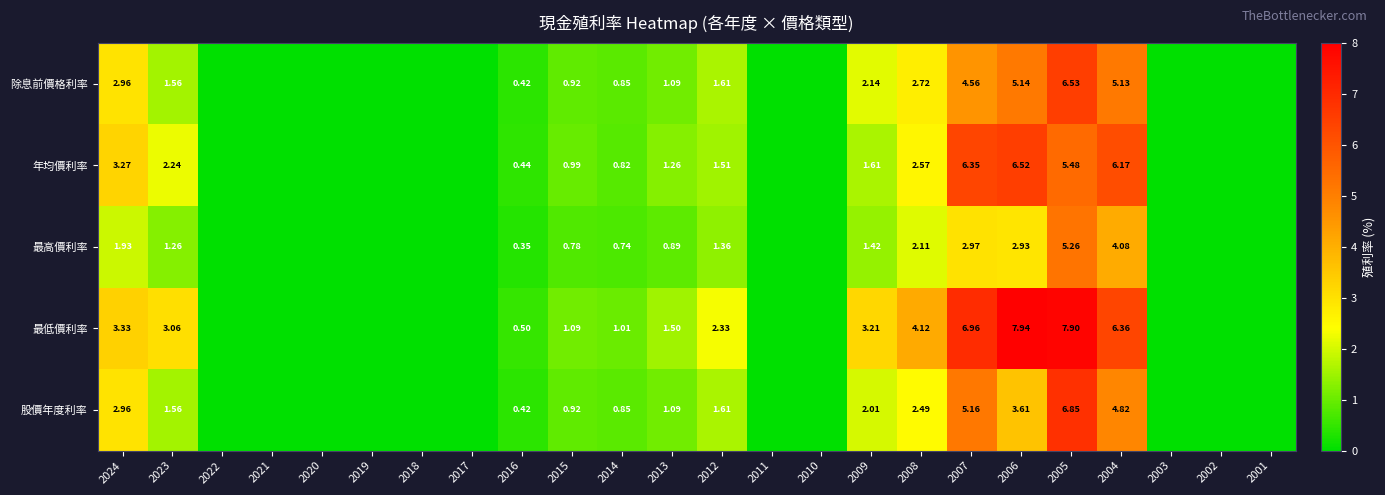

At 2007, list the series in order from smallest to largest.

最高價利率, 除息前價格利率, 股價年度利率, 年均價利率, 最低價利率